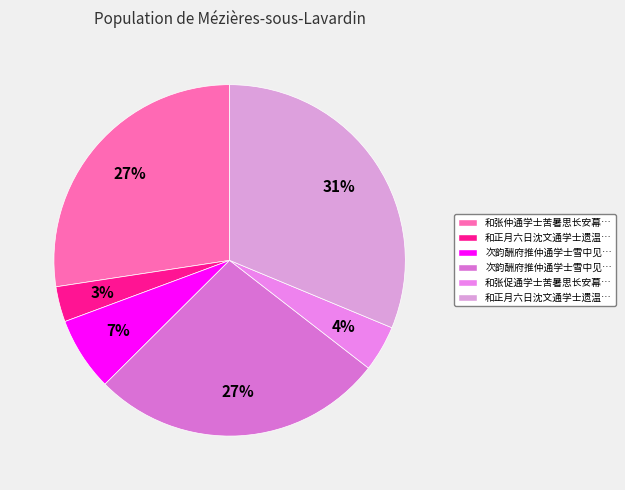

How many segments does this pie chart have?

6